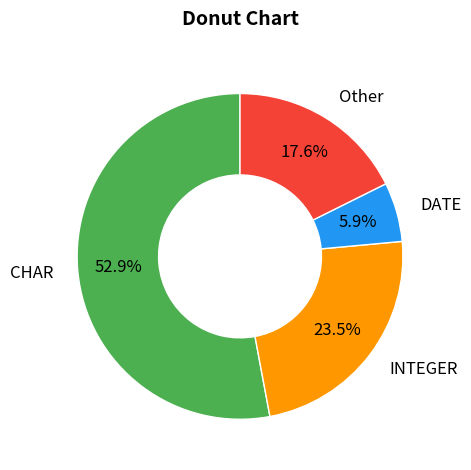

To the nearest percent, what is the difference between the largest and smallest slice percentages?

47%